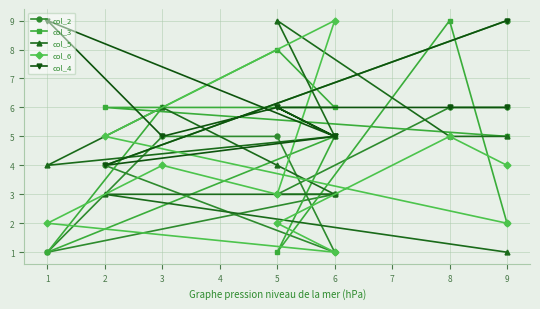

True or false: col_2 and col_4 intersect in this chart.

False